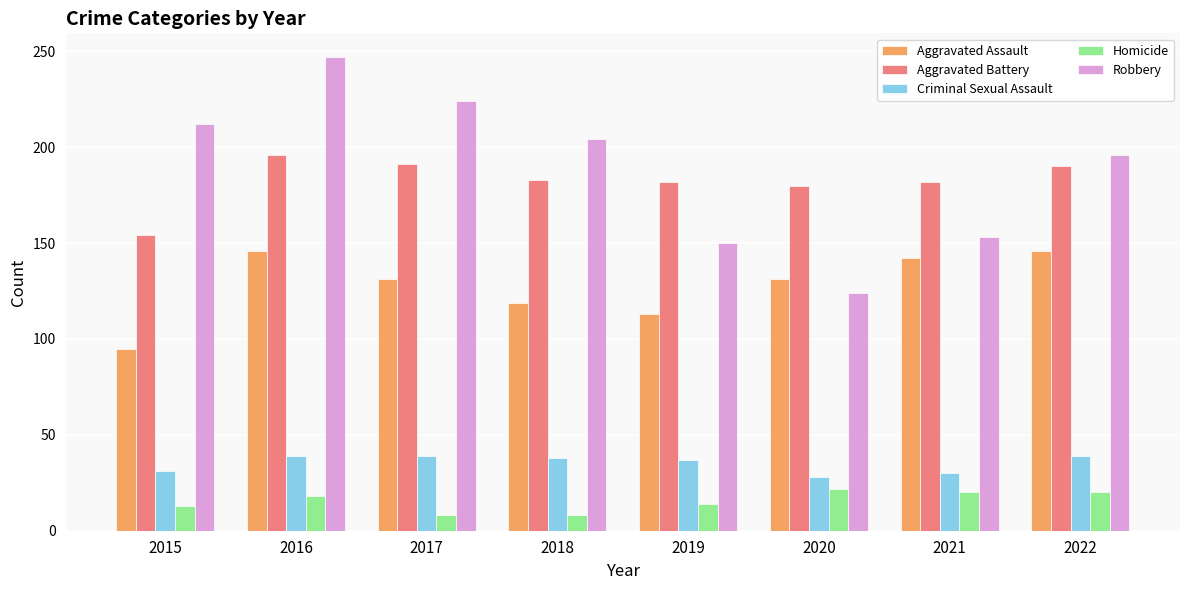

At which label does Criminal Sexual Assault first exceed 38?

2016